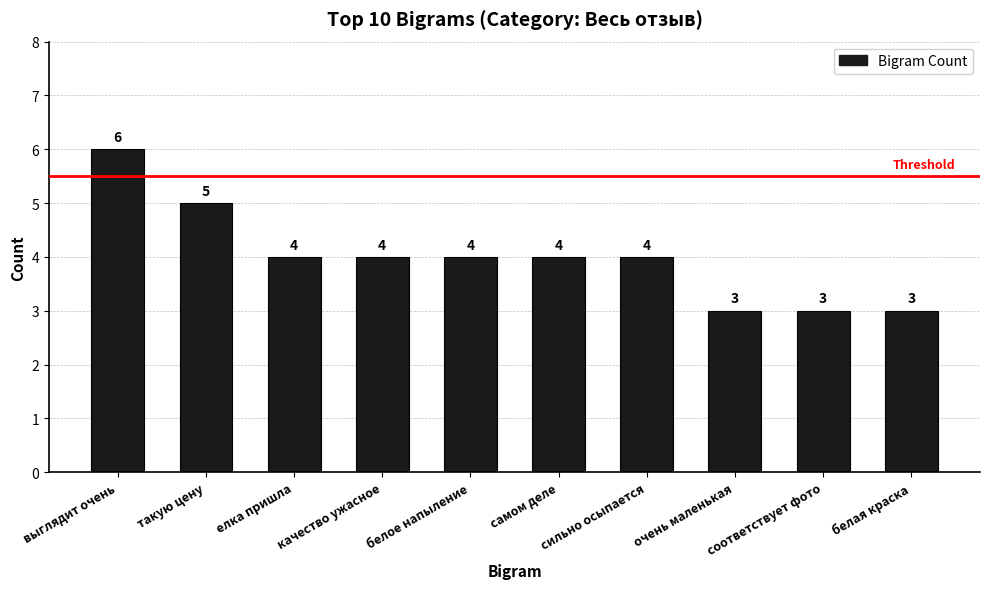

Where does the data first go above 4?

выглядит очень